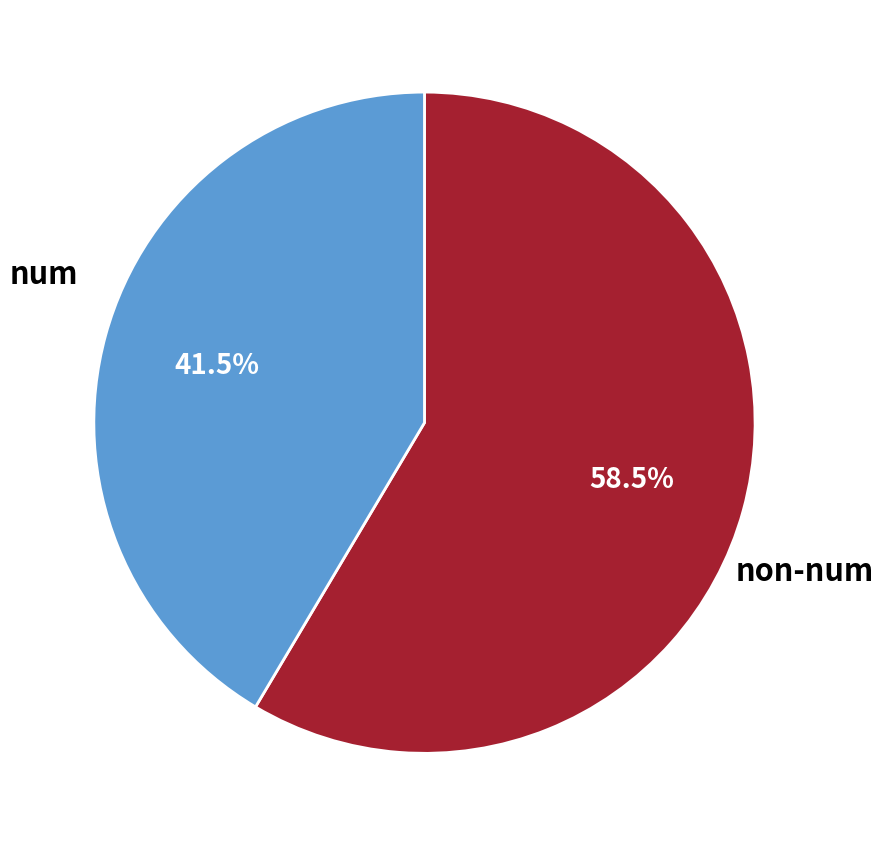

Which slice represents more than half of the pie?

num